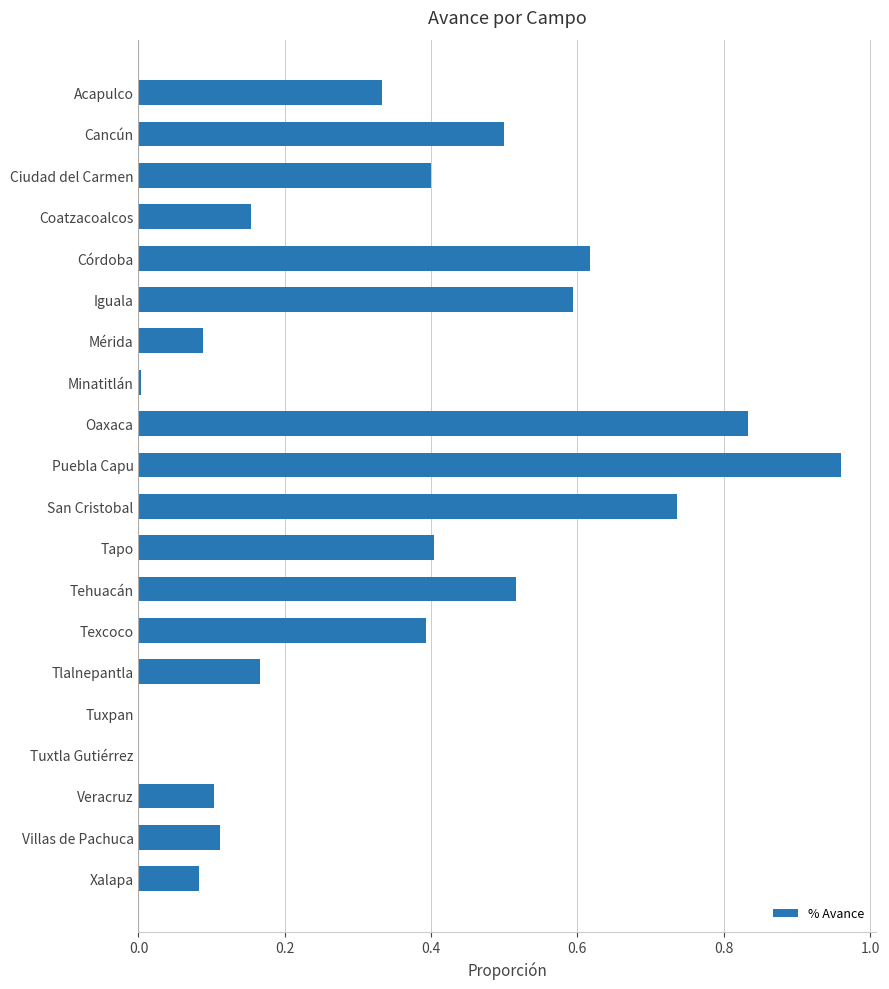

The value at Iguala is 0.6. True or false?

True